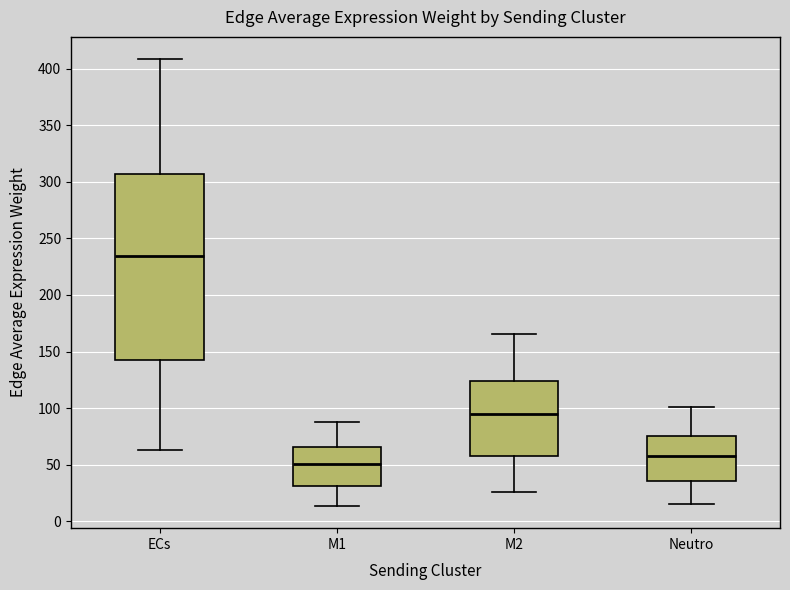

Reading left to right, read every box against the y-axis: the position of its median line, the range the box covers, and the ends of its whiskers. The values are not printed on the chart, so give them approximately, as read against the axis.

ECs: median 235, box 145 to 305, whiskers 65 to 410
M1: median 50, box 30 to 65, whiskers 15 to 90
M2: median 95, box 60 to 125, whiskers 25 to 165
Neutro: median 60, box 35 to 75, whiskers 15 to 100